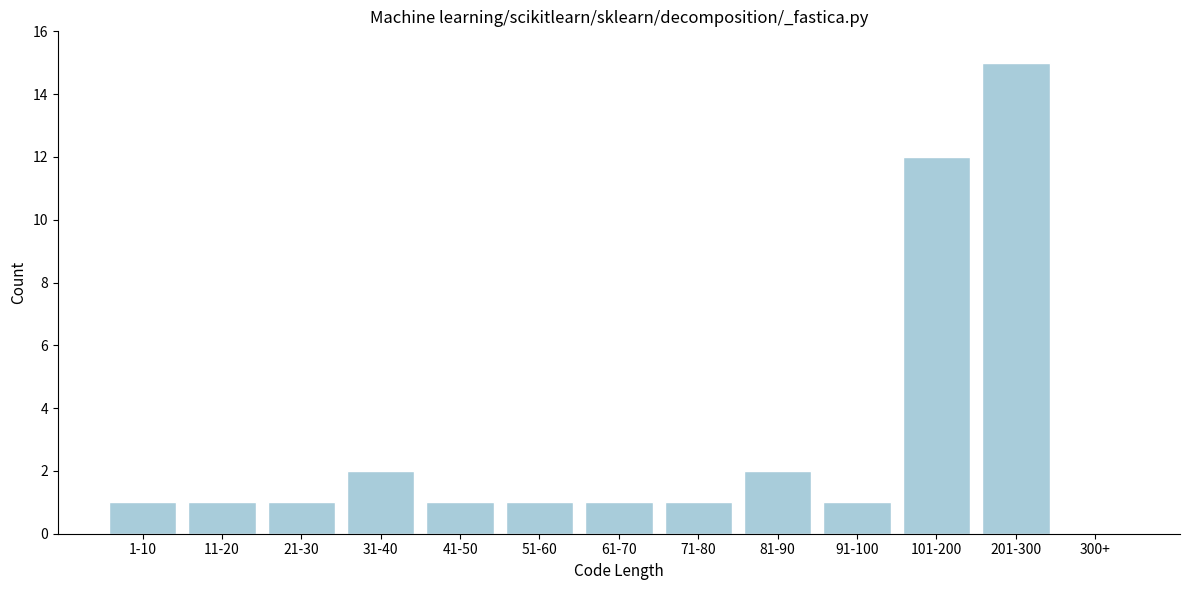

Reading left to right, list all the values displayed in this chart.

1-10=1	11-20=1	21-30=1	31-40=2	41-50=1	51-60=1	61-70=1	71-80=1	81-90=2	91-100=1	101-200=12	201-300=15	300+=0